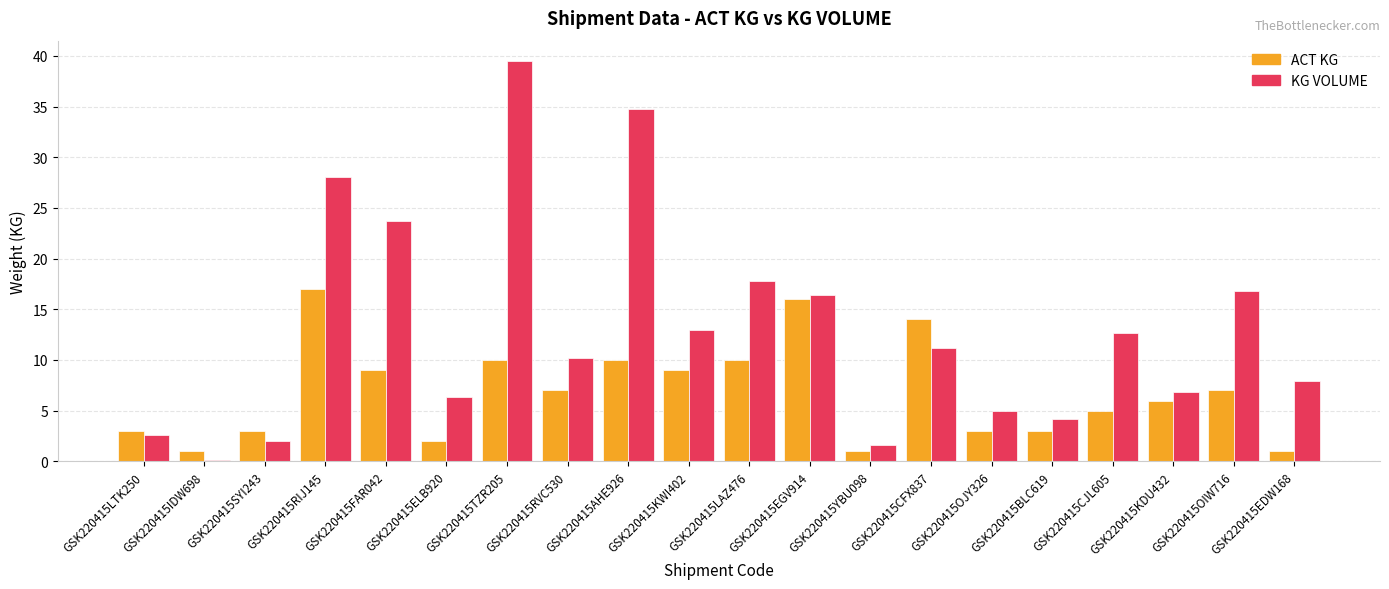

At which label does KG VOLUME reach its peak?

GSK220415TZR205